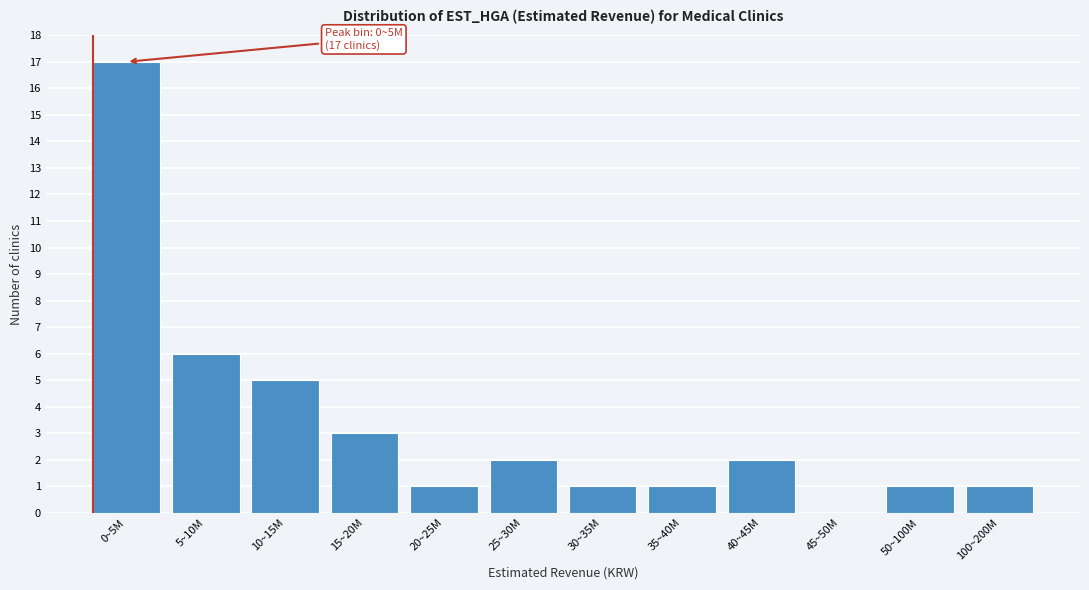

Reading left to right, extract all data points from this chart.

0~5M=17	5~10M=6	10~15M=5	15~20M=3	20~25M=1	25~30M=2	30~35M=1	35~40M=1	40~45M=2	45~50M=0	50~100M=1	100~200M=1